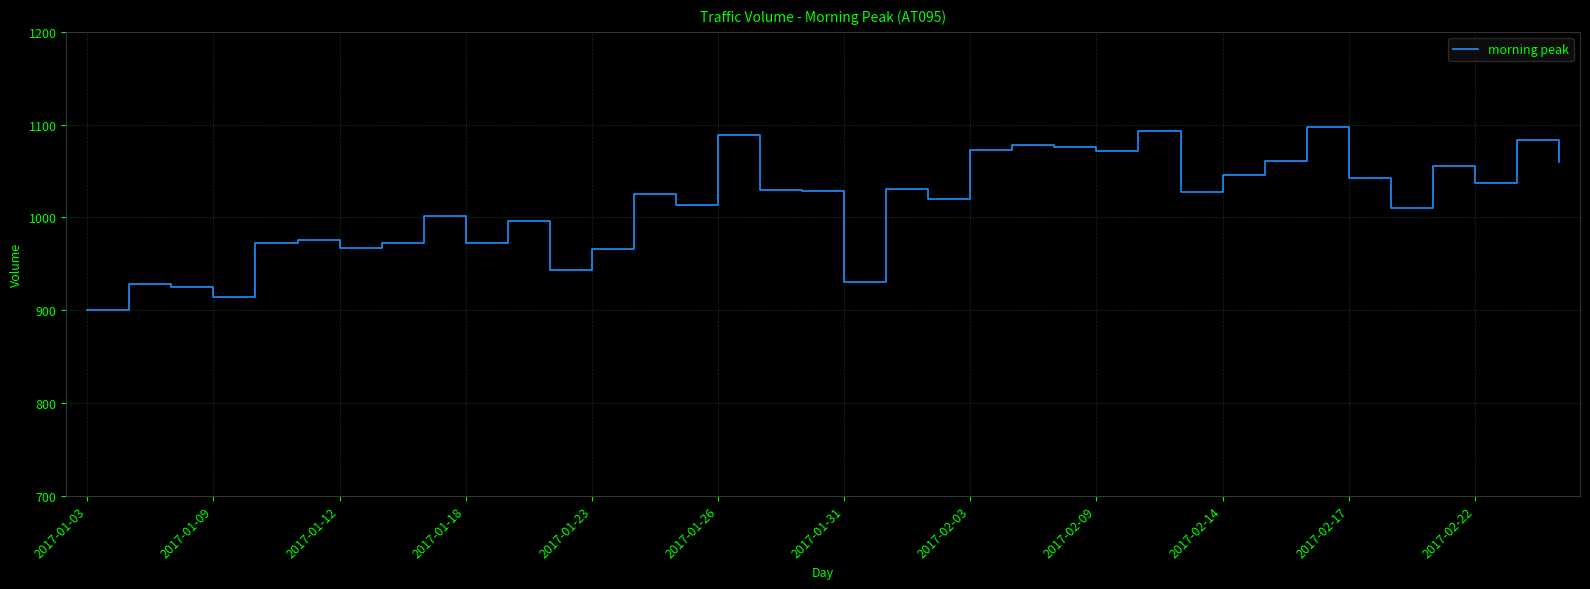

What is the minimum value shown in the chart?

900